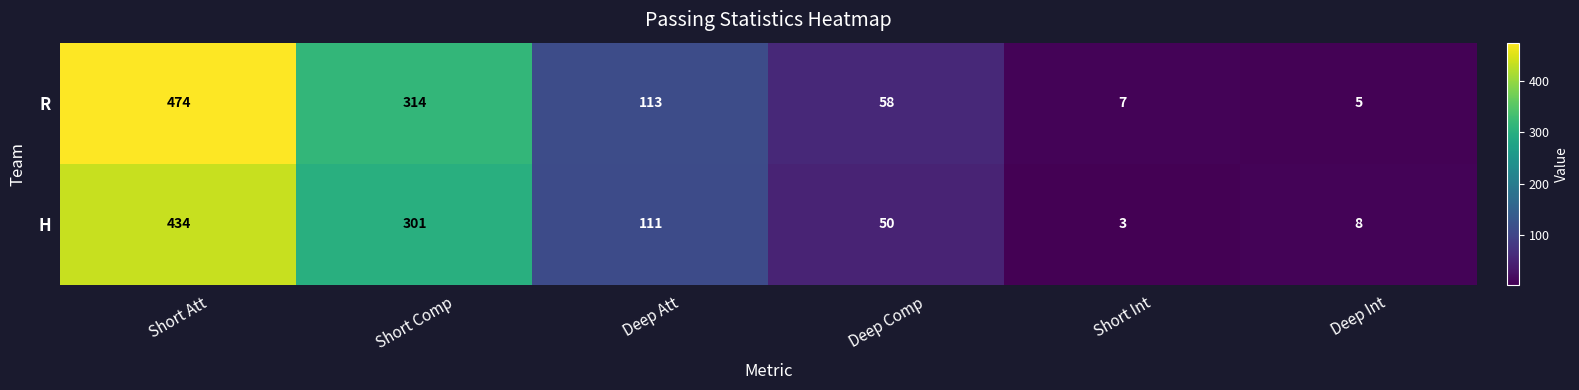

Which label corresponds to the largest value in the chart?

Short Att